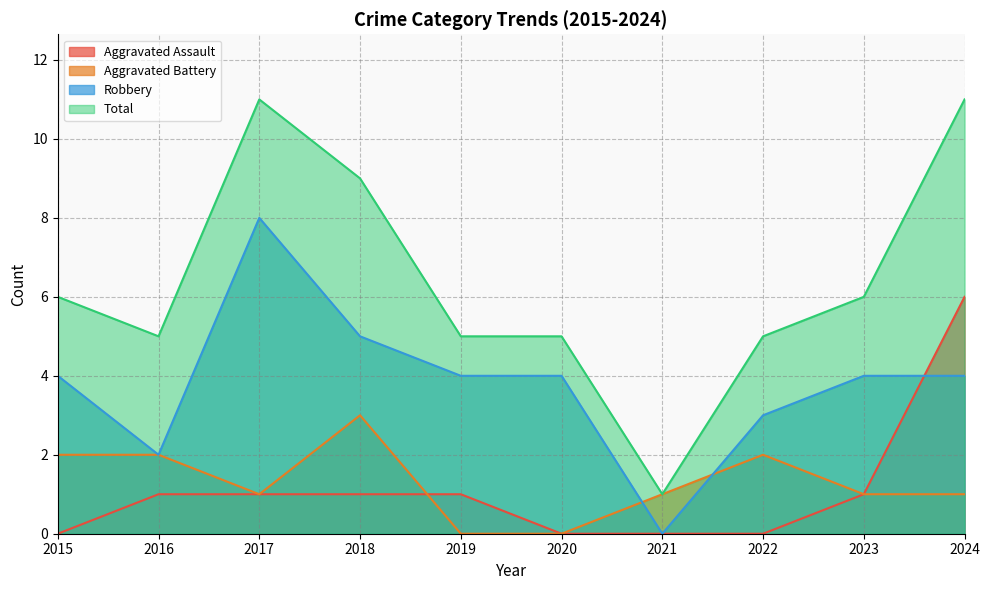

How many lines are shown in the chart?

4